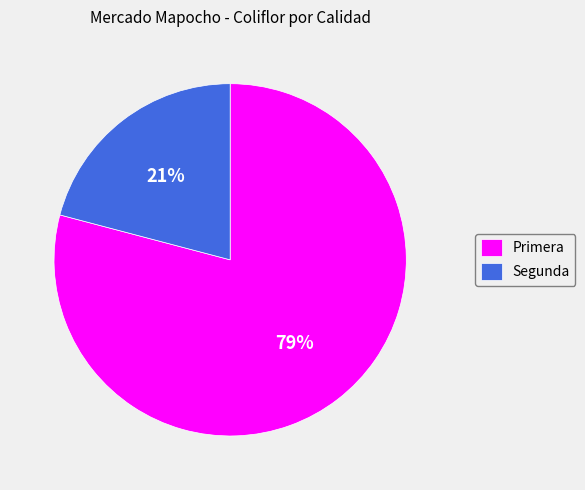

What is the ratio of the value at Primera to the value at Segunda?

3.8